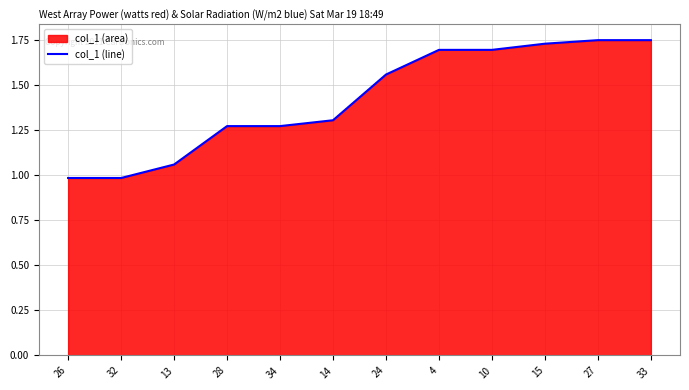

True or false: there are more than 1 points higher than both neighbors.

False